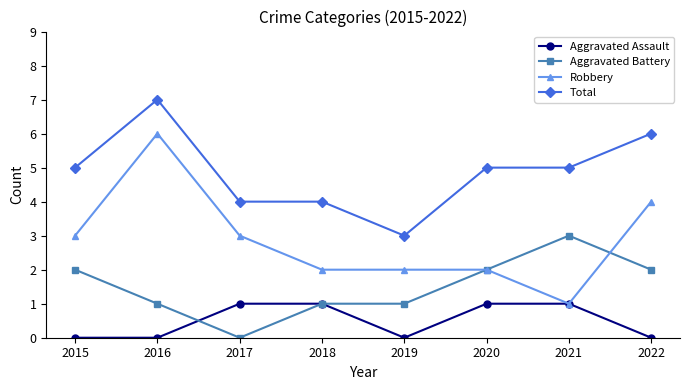

The value of Aggravated Assault at 2022 is 0. True or false?

True